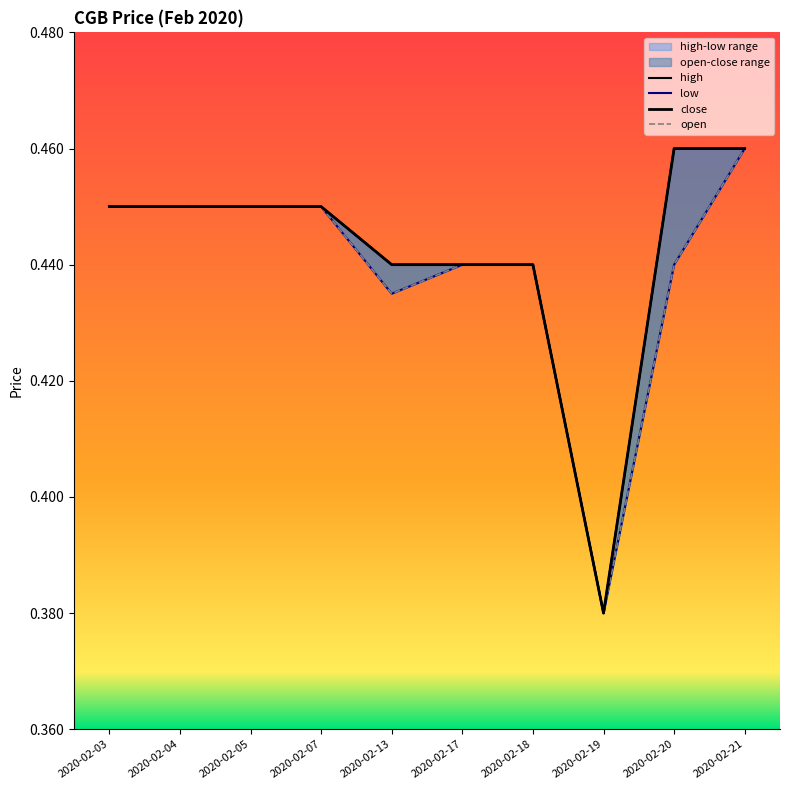

Between 2020-02-13 and 2020-02-21, which is larger?

2020-02-21